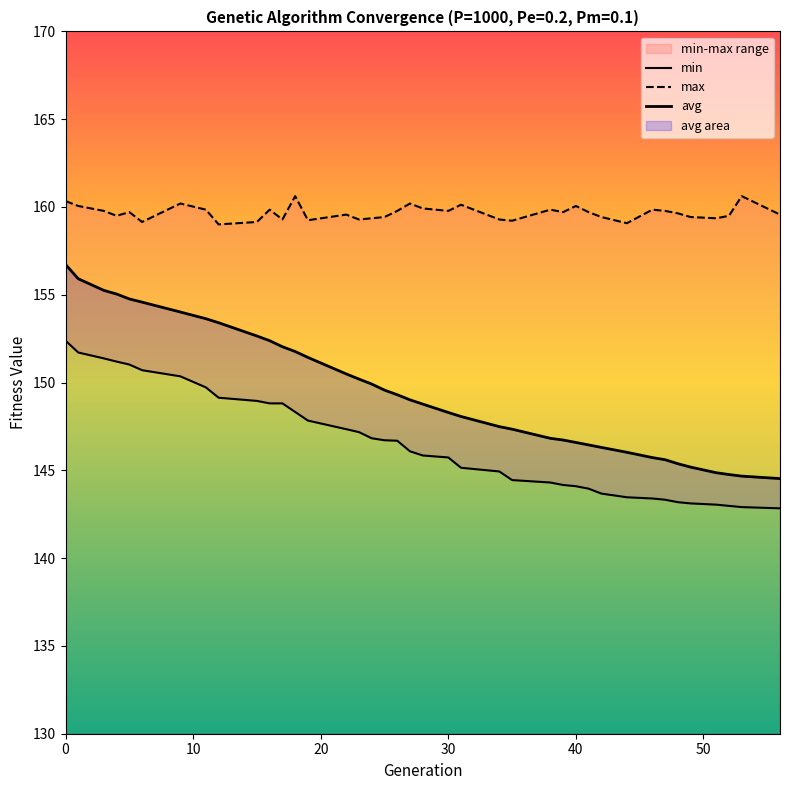

What is the sum of all avg values?

5831.7